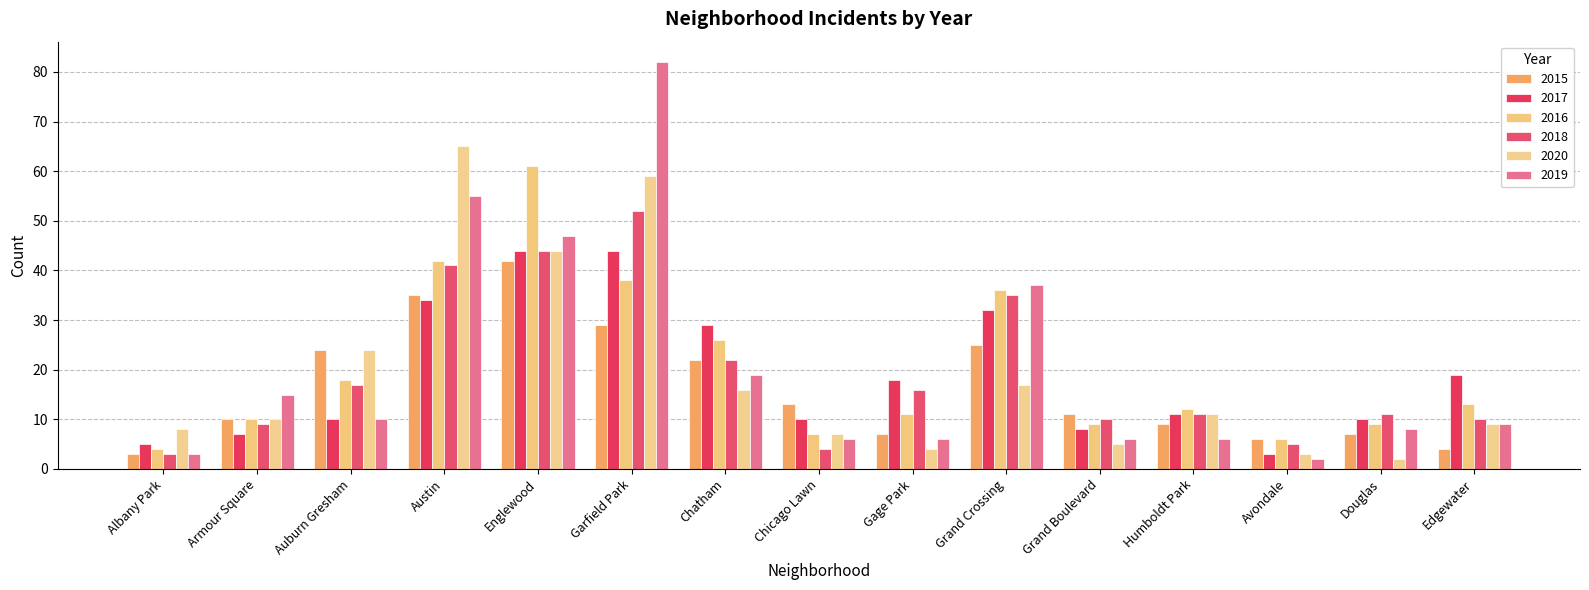

What is the highest value of the 2020 series?

65